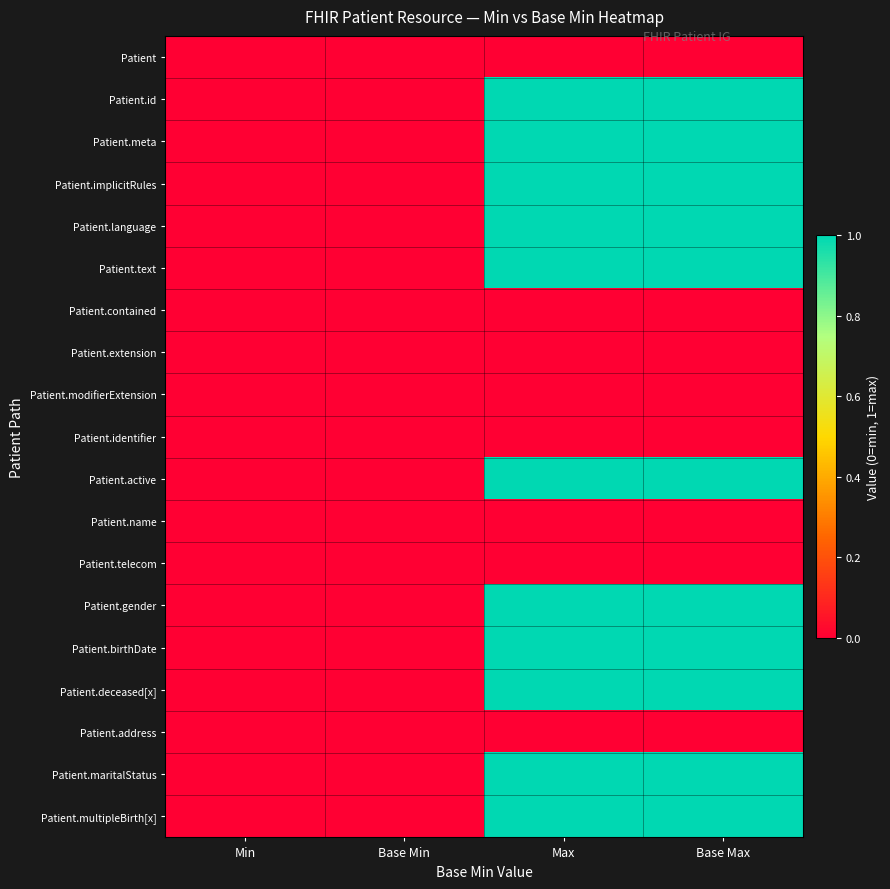

Reading left to right, what are all the values shown in this chart?

Patient: Min=0	Base Min=0	Max=0	Base Max=0
Patient.id: Min=0	Base Min=0	Max=1	Base Max=1
Patient.meta: Min=0	Base Min=0	Max=1	Base Max=1
Patient.implicitRules: Min=0	Base Min=0	Max=1	Base Max=1
Patient.language: Min=0	Base Min=0	Max=1	Base Max=1
Patient.text: Min=0	Base Min=0	Max=1	Base Max=1
Patient.contained: Min=0	Base Min=0	Max=0	Base Max=0
Patient.extension: Min=0	Base Min=0	Max=0	Base Max=0
Patient.modifierExtension: Min=0	Base Min=0	Max=0	Base Max=0
Patient.identifier: Min=0	Base Min=0	Max=0	Base Max=0
Patient.active: Min=0	Base Min=0	Max=1	Base Max=1
Patient.name: Min=0	Base Min=0	Max=0	Base Max=0
Patient.telecom: Min=0	Base Min=0	Max=0	Base Max=0
Patient.gender: Min=0	Base Min=0	Max=1	Base Max=1
Patient.birthDate: Min=0	Base Min=0	Max=1	Base Max=1
Patient.deceased[x]: Min=0	Base Min=0	Max=1	Base Max=1
Patient.address: Min=0	Base Min=0	Max=0	Base Max=0
Patient.maritalStatus: Min=0	Base Min=0	Max=1	Base Max=1
Patient.multipleBirth[x]: Min=0	Base Min=0	Max=1	Base Max=1